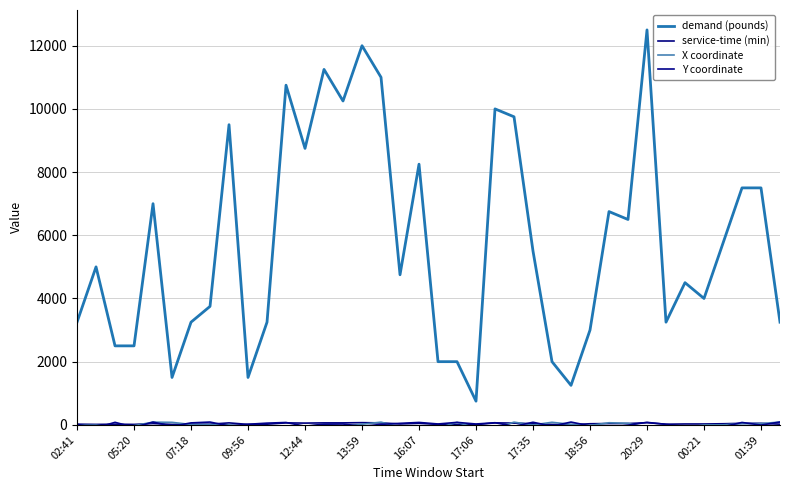

What is the sum of all Y coordinate values?

587.2